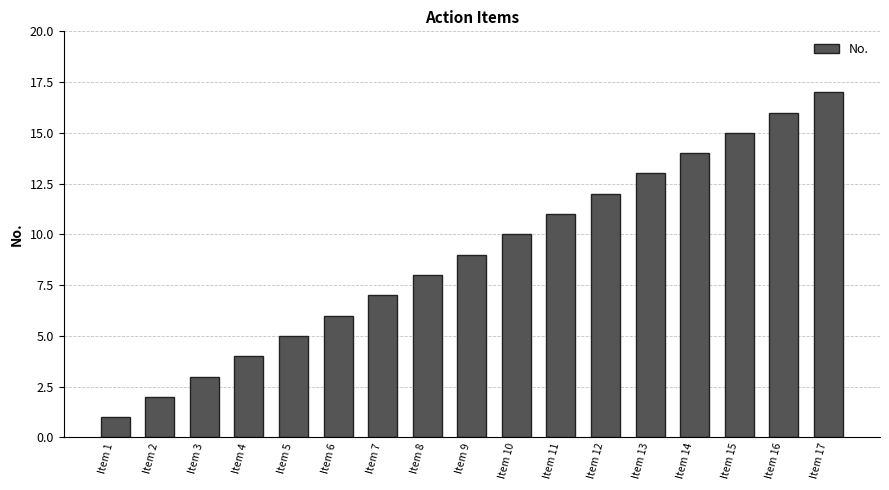

What is the minimum value shown in the chart?

1